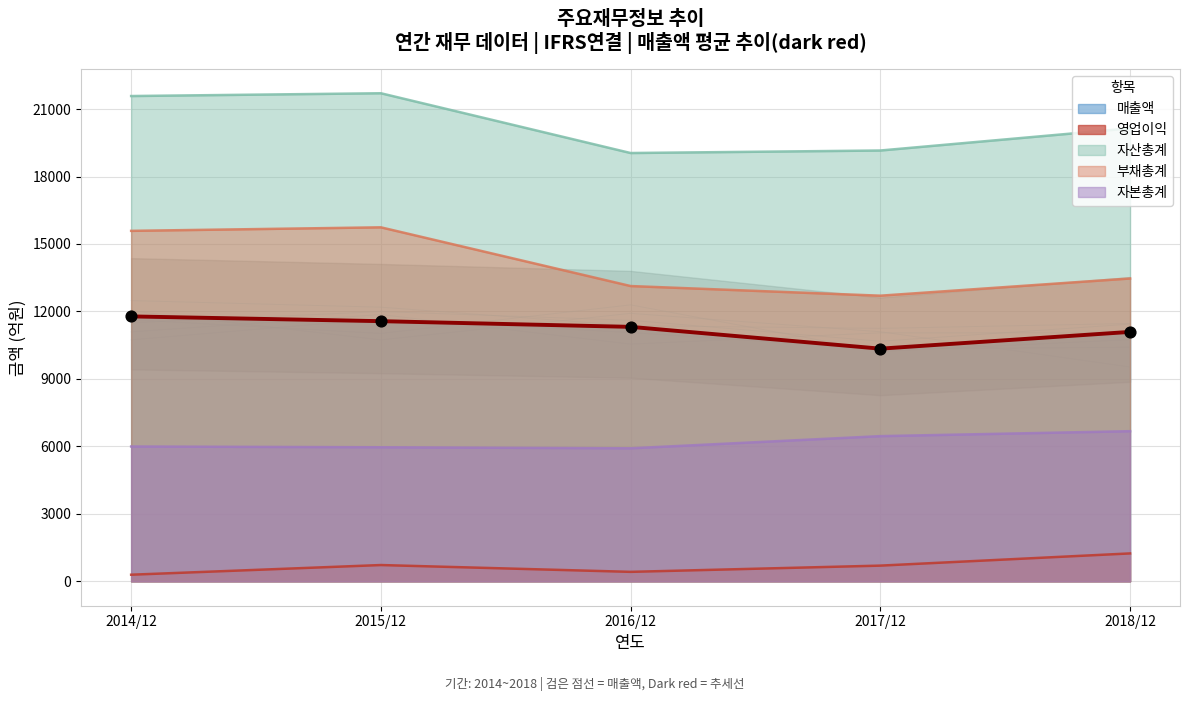

At which category is the sum across all series the highest?

2015/12